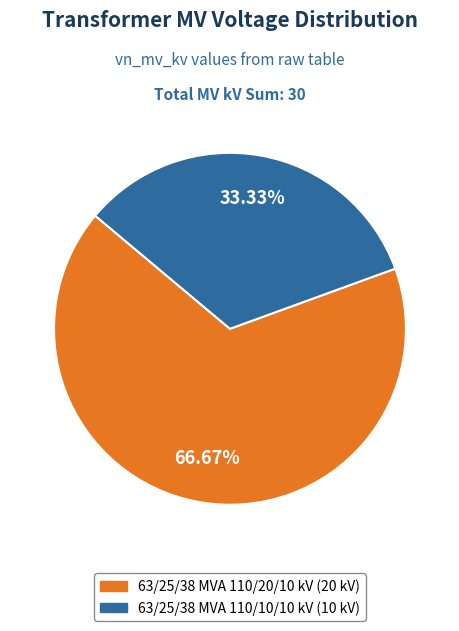

The 63/25/38 MVA 110/10/10 kV slice represents 47% of the pie. True or false?

False